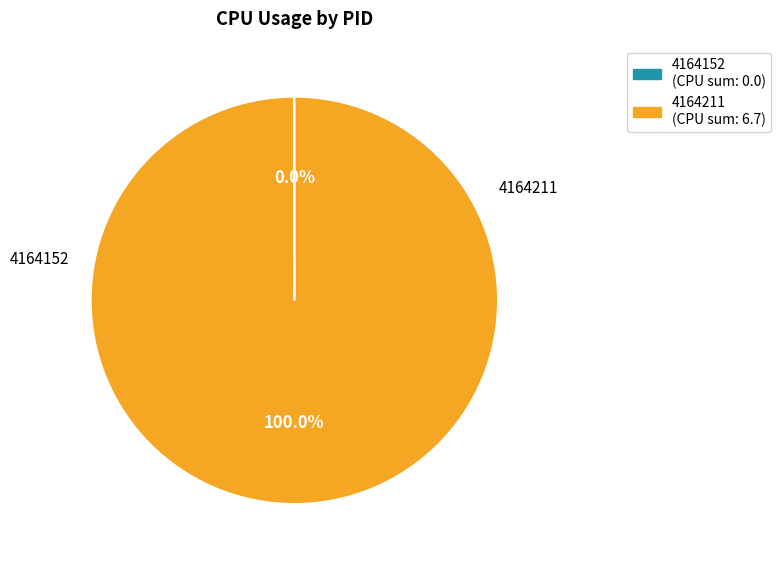

The 4164211 slice represents 100% of the pie. True or false?

True